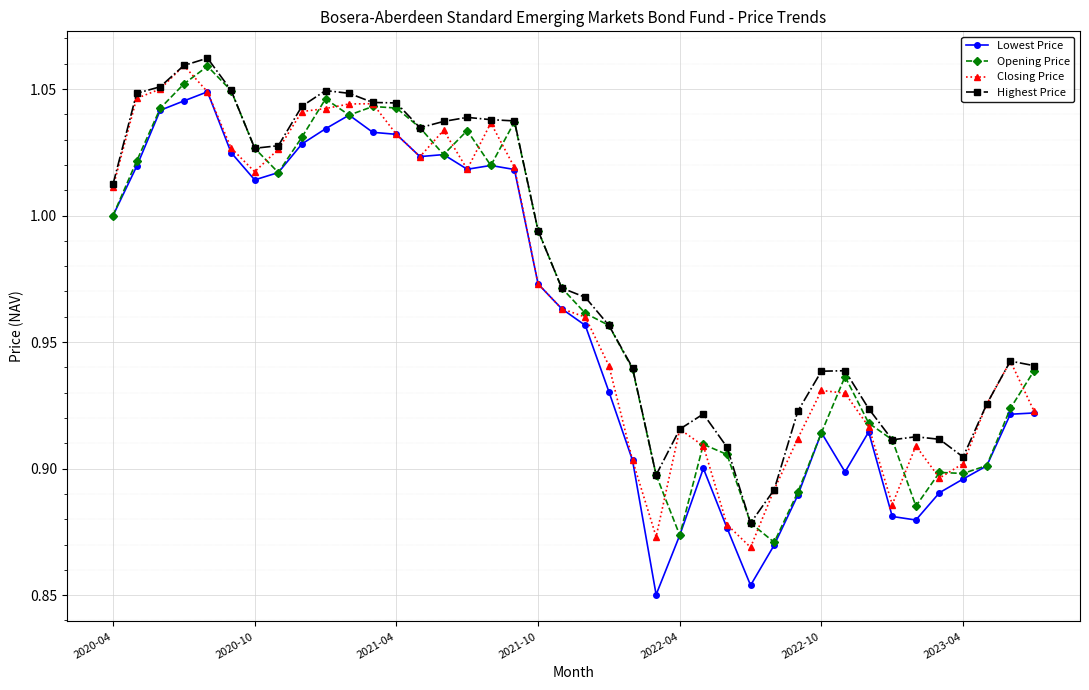

True or false: Highest Price has more than 1 points higher than both neighbors.

True